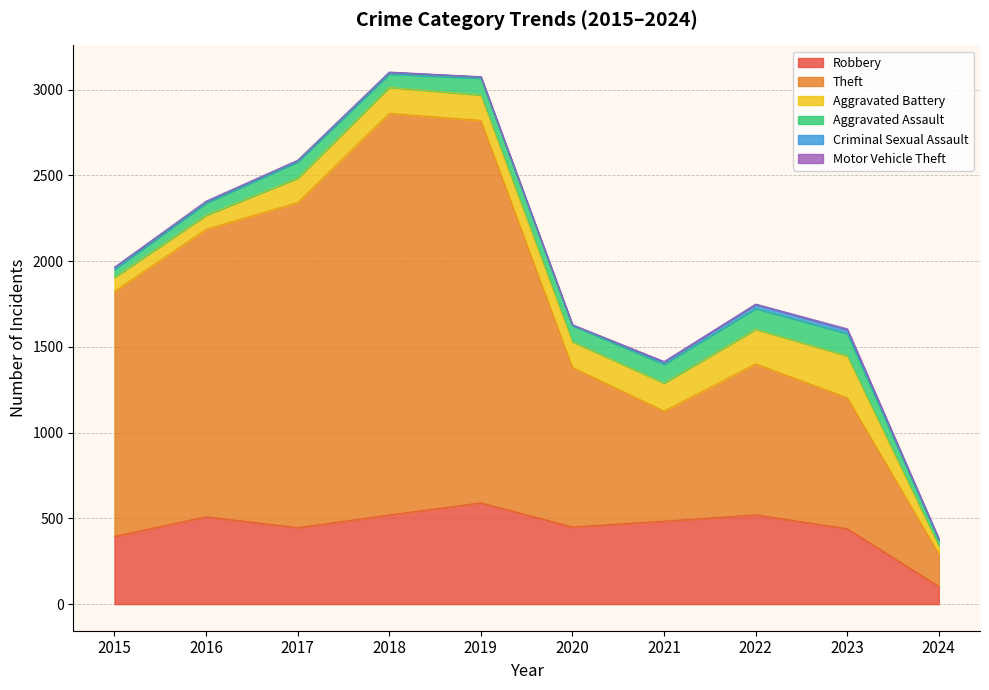

What is the greatest value displayed?

2342